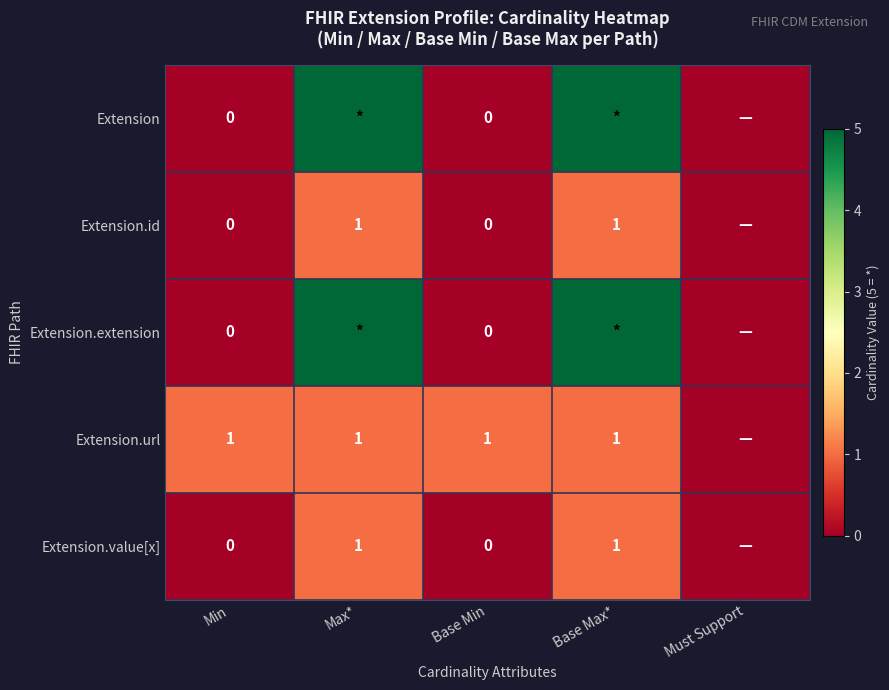

Is the value of Extension.value[x] at Max* greater than the value of Extension.extension at Base Min?

Yes